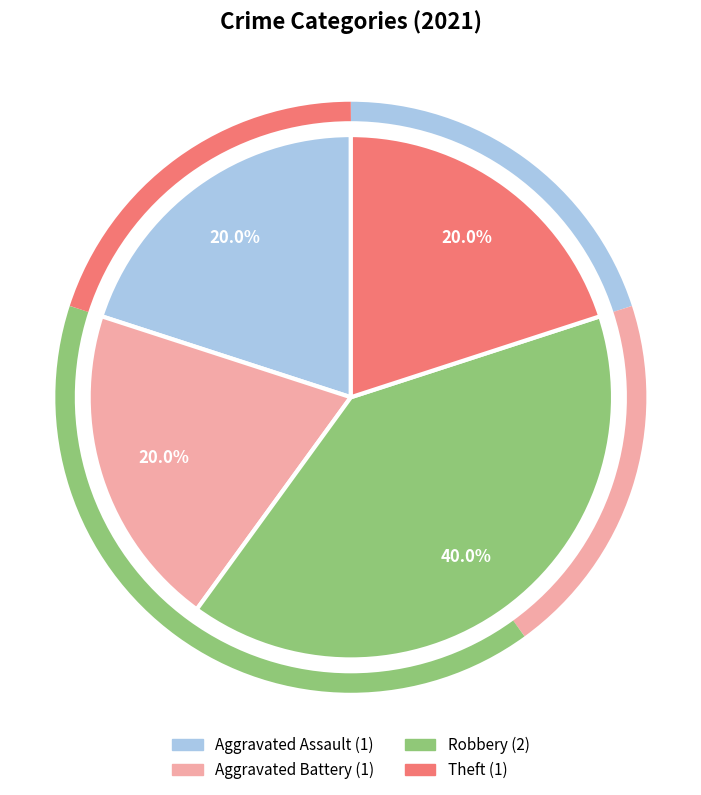

True or false: Theft accounts for 13% of the total.

False